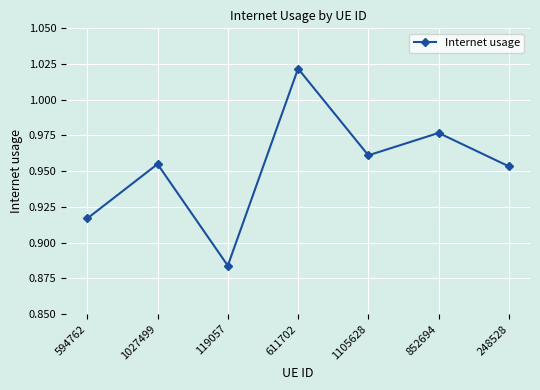

Rank the categories by value from lowest to highest.

119057, 594762, 248528, 1027499, 1105628, 852694, 611702